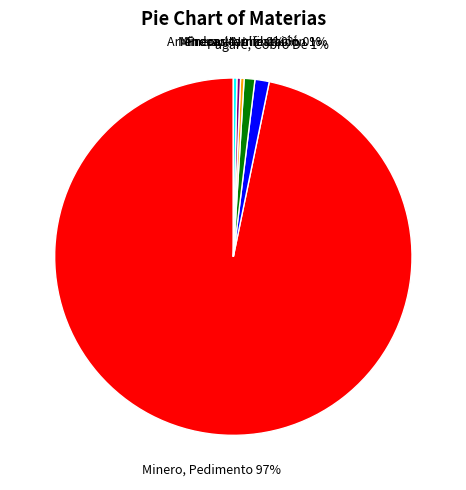

Between Minero, Pedimento and Precario, Inc., which is larger?

Minero, Pedimento